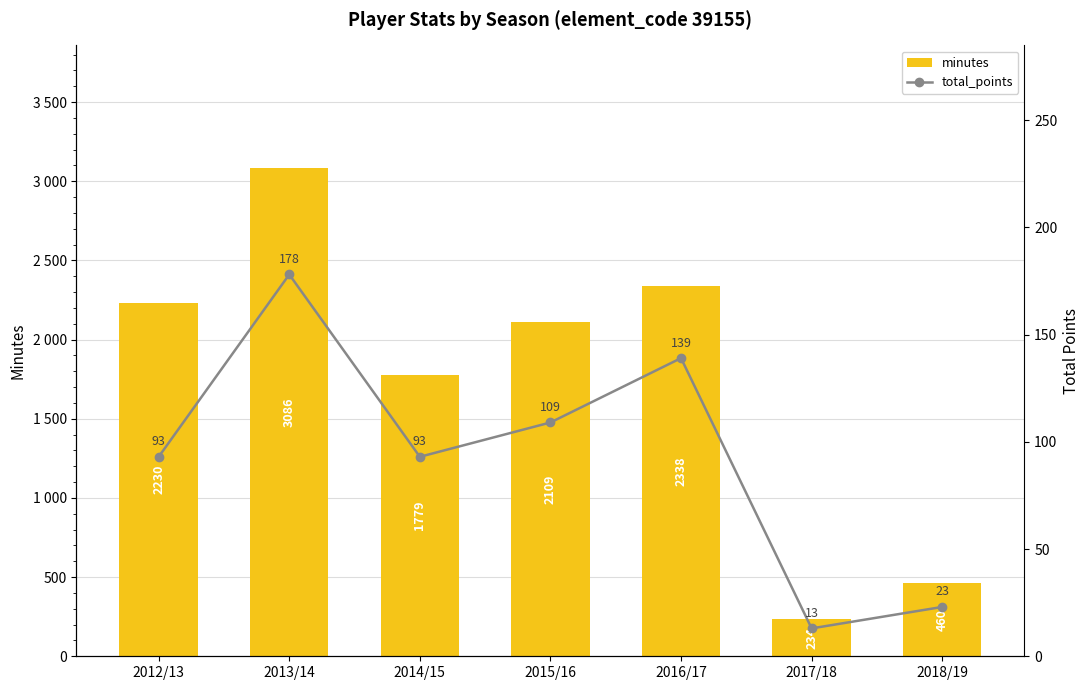

True or false: minutes has a value of 3694 at 2012/13.

False